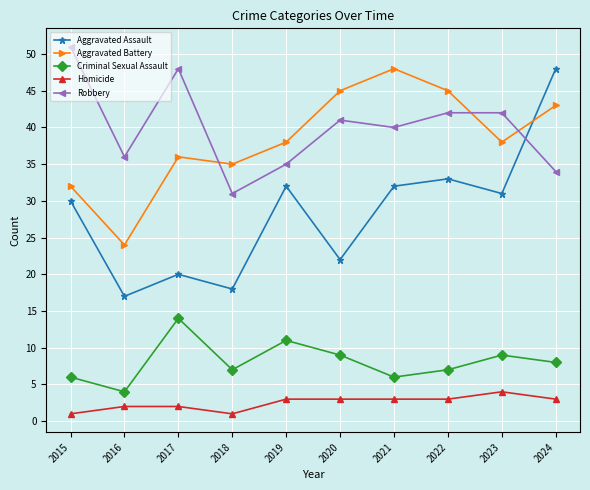

What is the total value across all series at 2016?

83